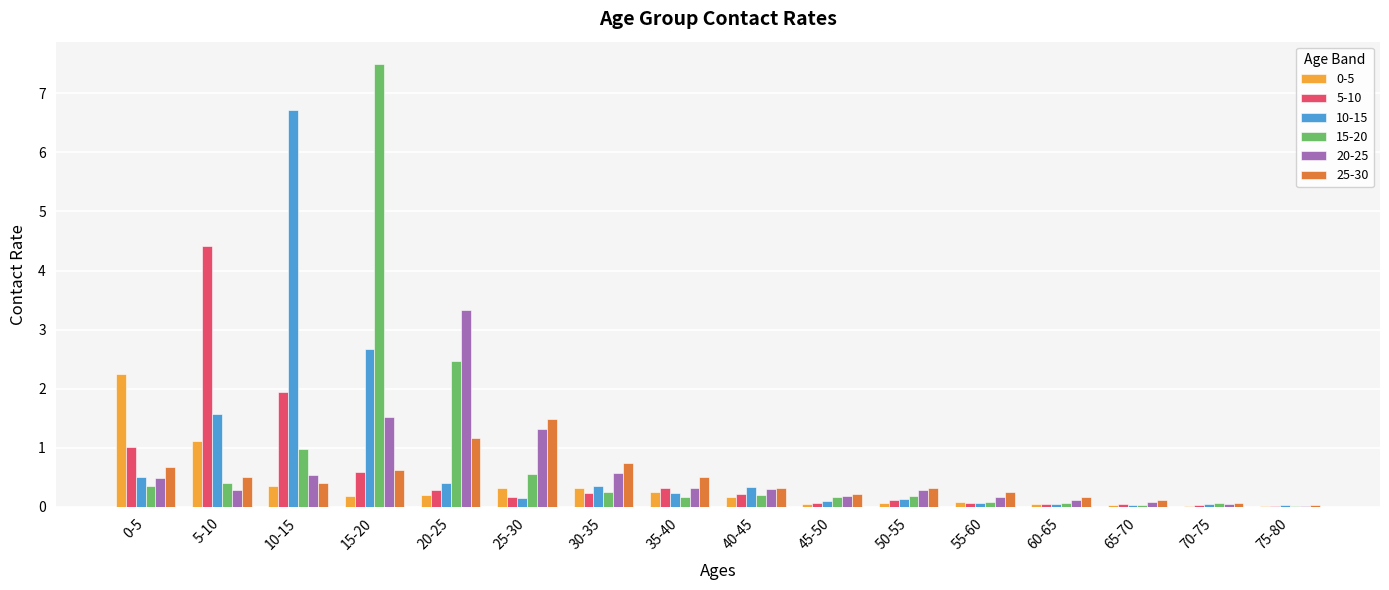

At which category does the chart reach its peak across all series?

15-20